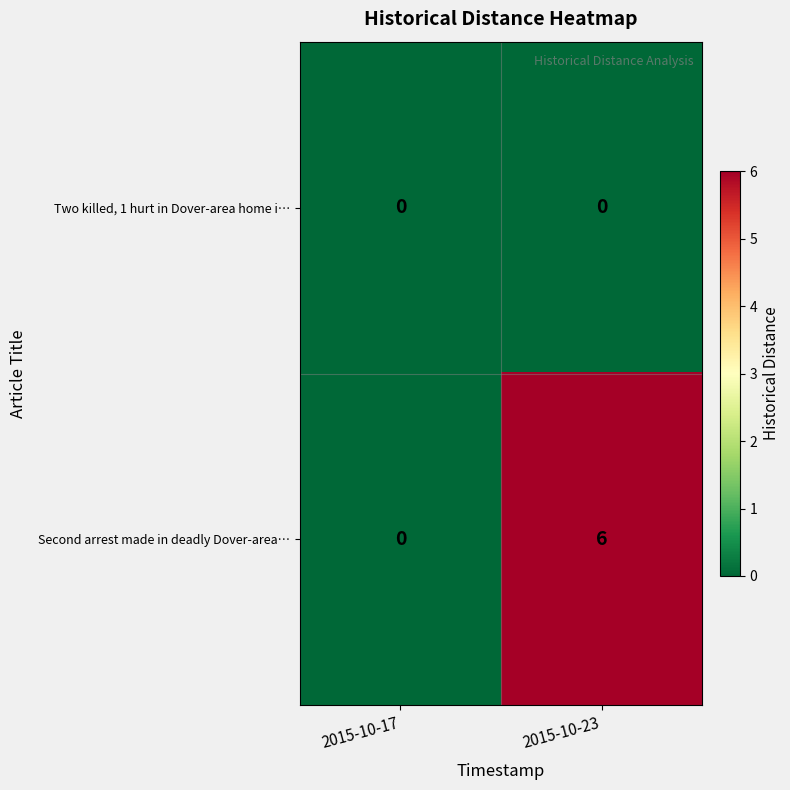

What is the total value across all series at 2015-10-23?

6